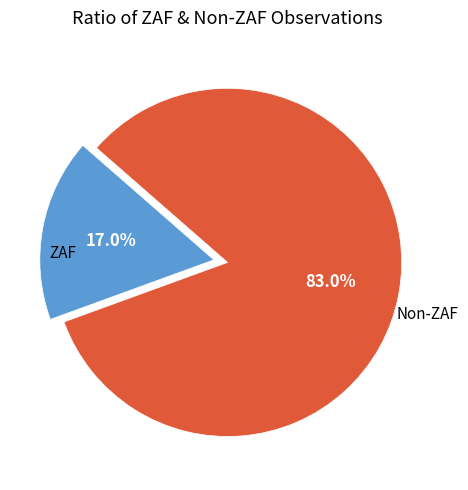

Is there a majority slice in this chart?

Yes